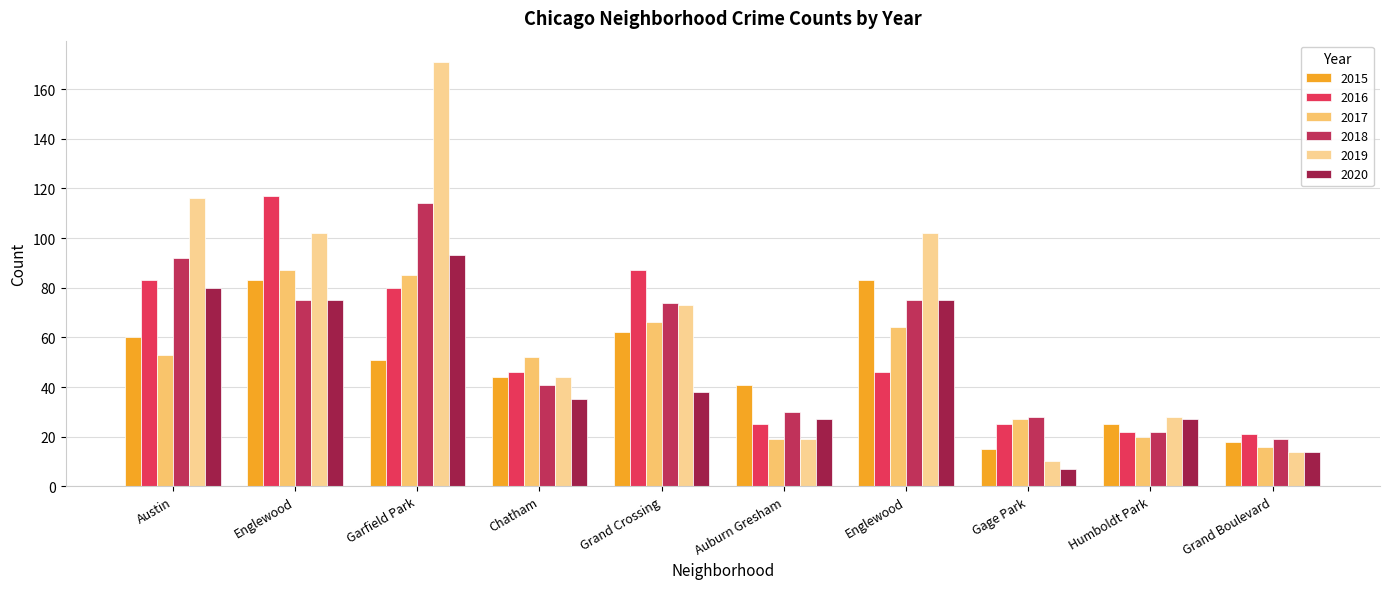

Reading left to right, extract all data points from this chart.

2015: Austin=60	Englewood=83	Garfield Park=51	Chatham=44	Grand Crossing=62	Auburn Gresham=41	Englewood=83	Gage Park=15	Humboldt Park=25	Grand Boulevard=18
2016: Austin=83	Englewood=117	Garfield Park=80	Chatham=46	Grand Crossing=87	Auburn Gresham=25	Englewood=46	Gage Park=25	Humboldt Park=22	Grand Boulevard=21
2017: Austin=53	Englewood=87	Garfield Park=85	Chatham=52	Grand Crossing=66	Auburn Gresham=19	Englewood=64	Gage Park=27	Humboldt Park=20	Grand Boulevard=16
2018: Austin=92	Englewood=75	Garfield Park=114	Chatham=41	Grand Crossing=74	Auburn Gresham=30	Englewood=75	Gage Park=28	Humboldt Park=22	Grand Boulevard=19
2019: Austin=116	Englewood=102	Garfield Park=171	Chatham=44	Grand Crossing=73	Auburn Gresham=19	Englewood=102	Gage Park=10	Humboldt Park=28	Grand Boulevard=14
2020: Austin=80	Englewood=75	Garfield Park=93	Chatham=35	Grand Crossing=38	Auburn Gresham=27	Englewood=75	Gage Park=7	Humboldt Park=27	Grand Boulevard=14